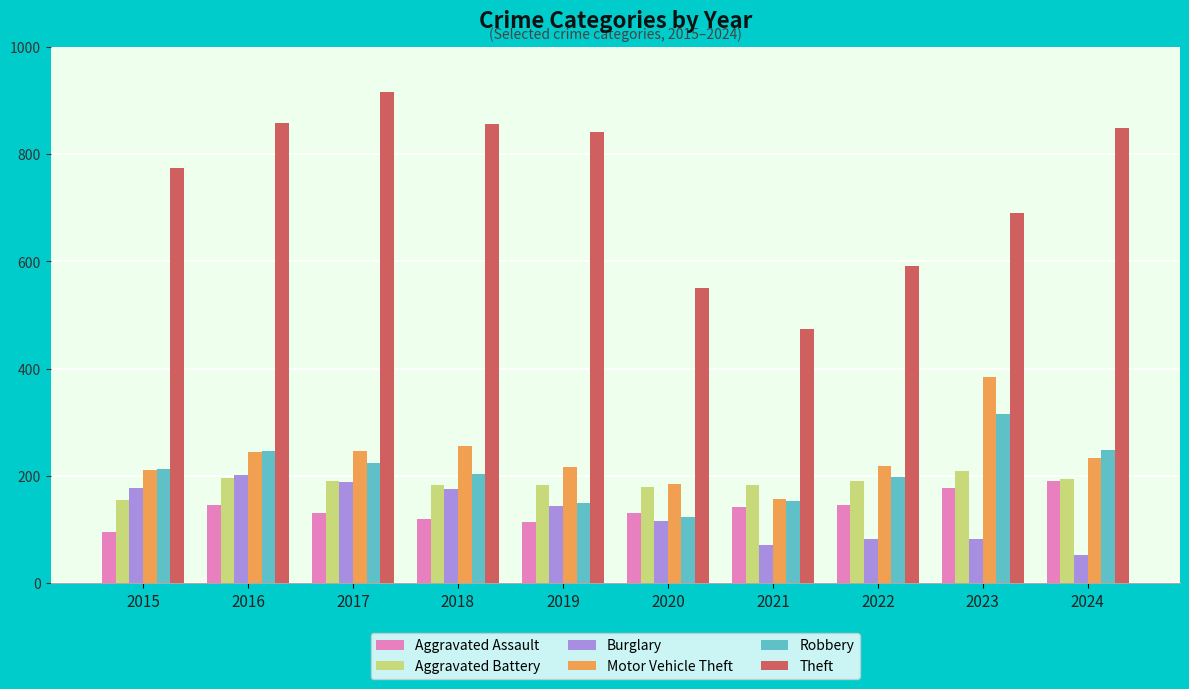

What is the lowest value of the Aggravated Assault series?

95